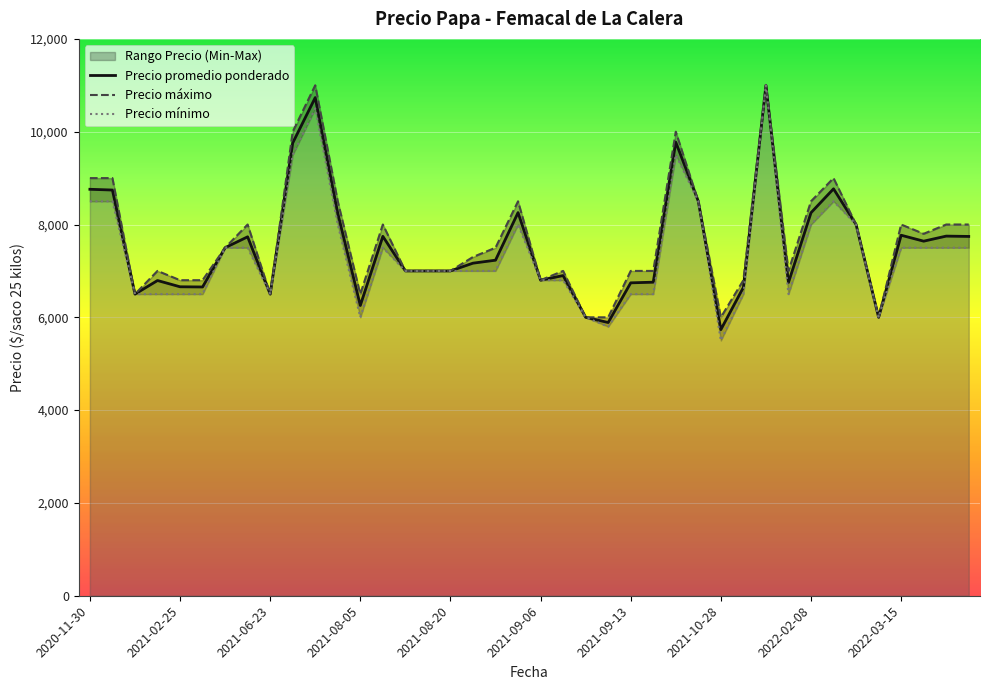

How many interior local valleys does the Precio máximo series have?

8